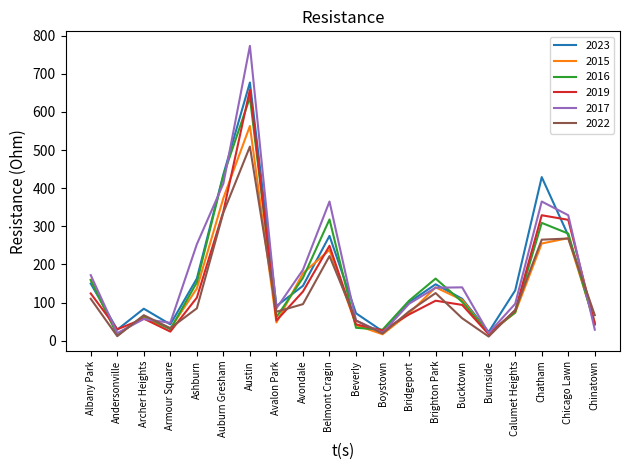

What is the difference between the 2017 values at Burnside and Ashburn?

233